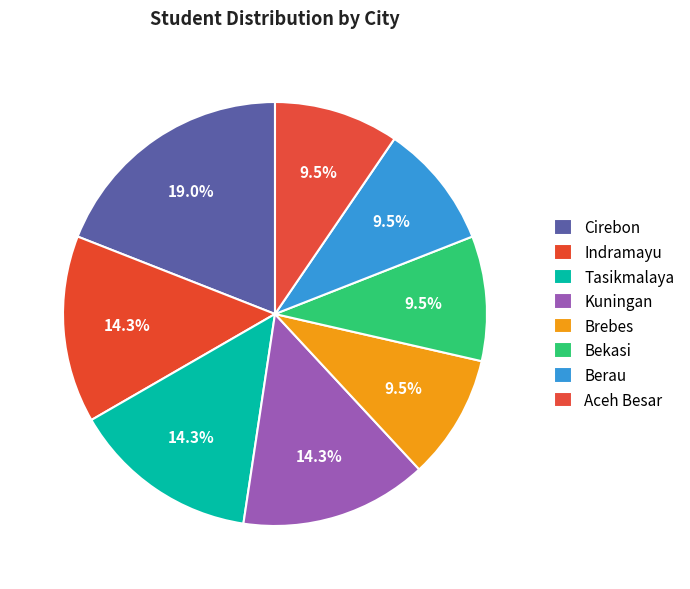

Which slice is the smallest?

Brebes